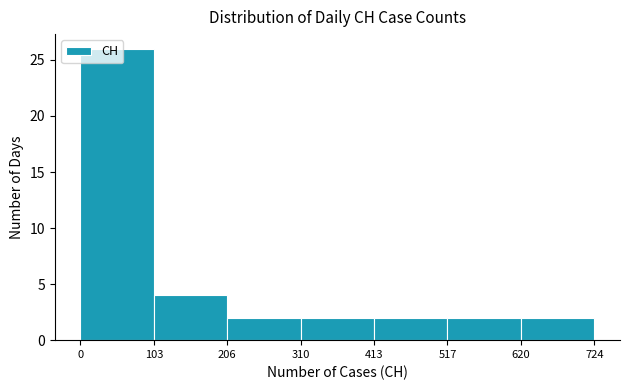

What is the height of the bar covering 0 to 103 on the x-axis? The values are not printed on the chart, so give them approximately, as read against the axis.

26